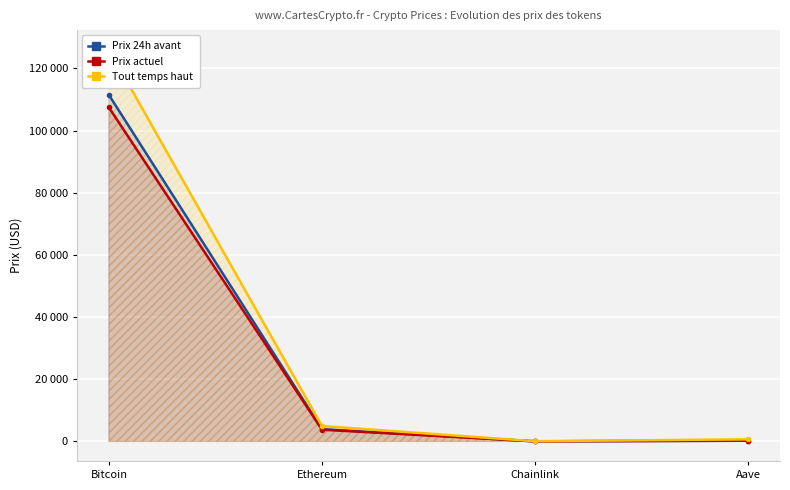

What is the lowest value of the Prix actuel series?

16.7